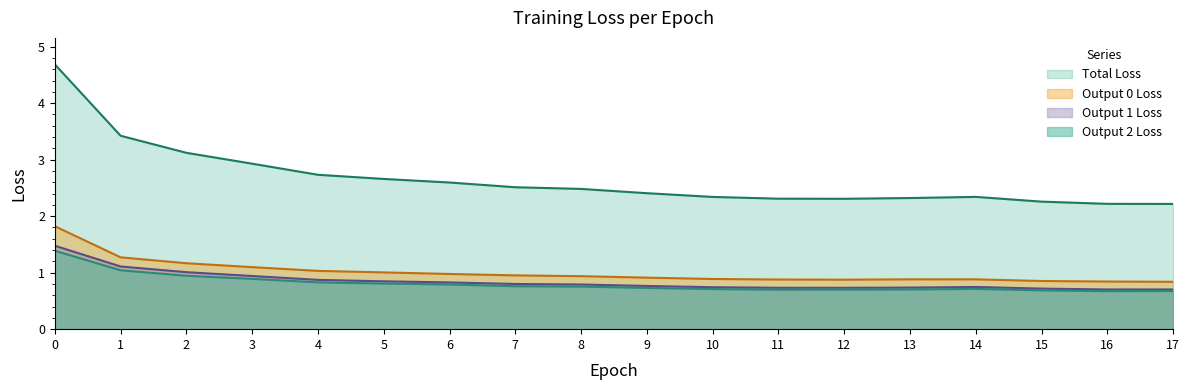

What is the value of the out_1_loss point at the 14th from the left?

0.7